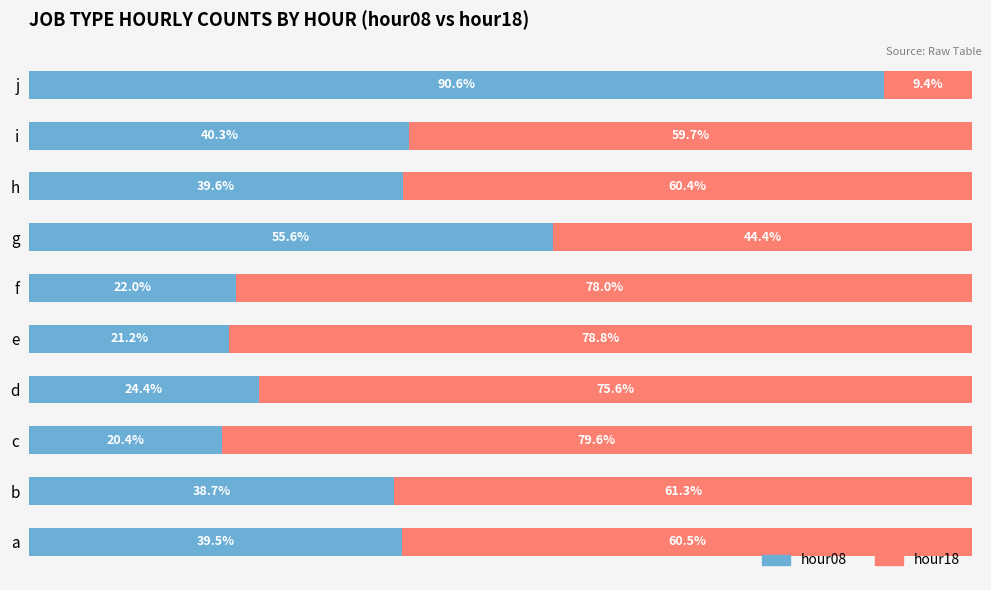

Which category has the lowest value in the hour08 series?

c